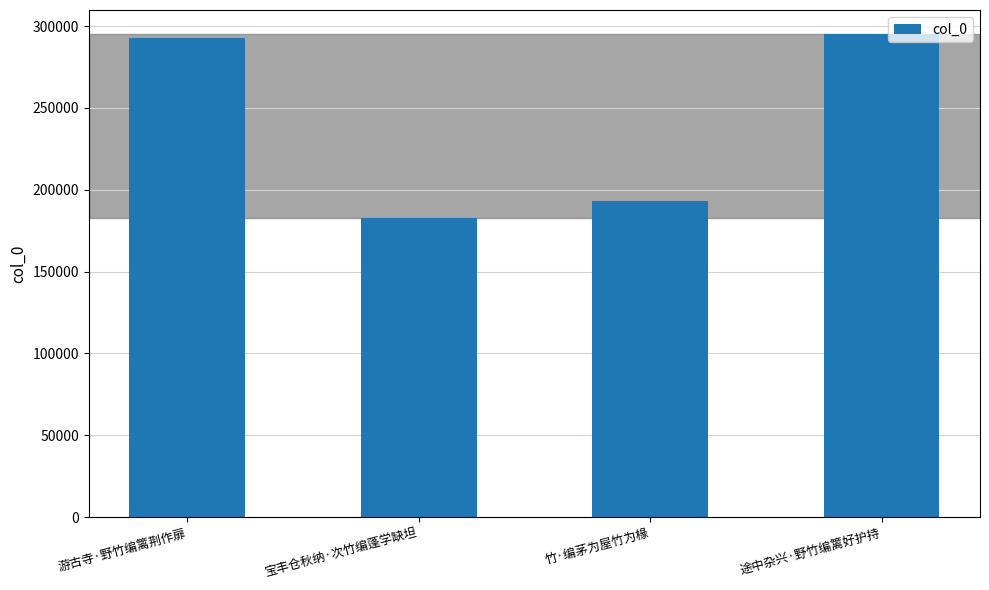

What is the change in value from 宝丰仓秋纳·次竹编蓬学缺坦 to 竹·编茅为屋竹为椽?

+10452